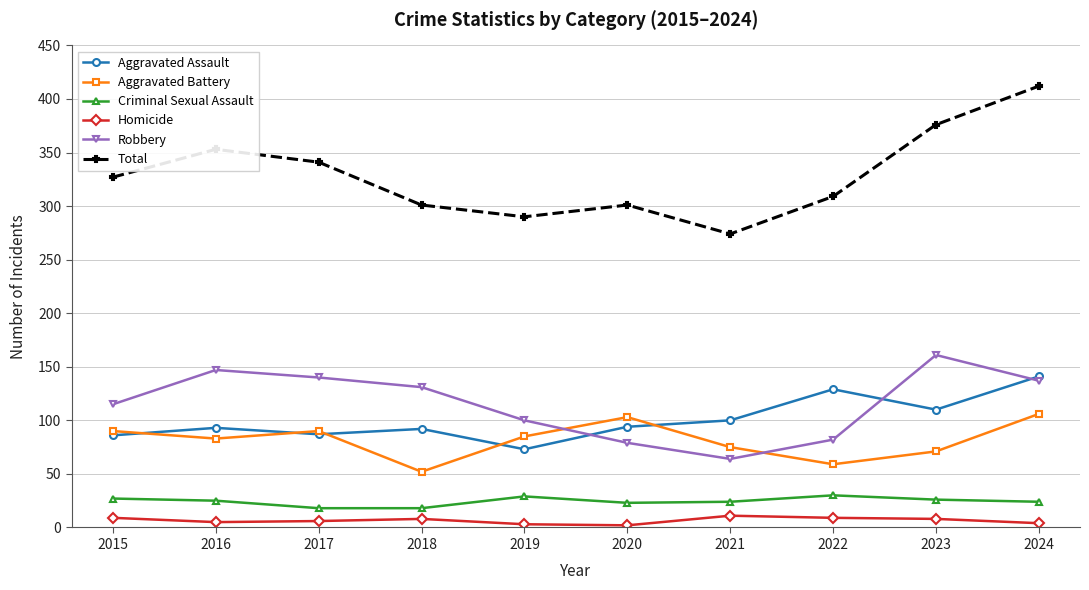

The Criminal Sexual Assault series shows 30 at 2022. True or false?

True